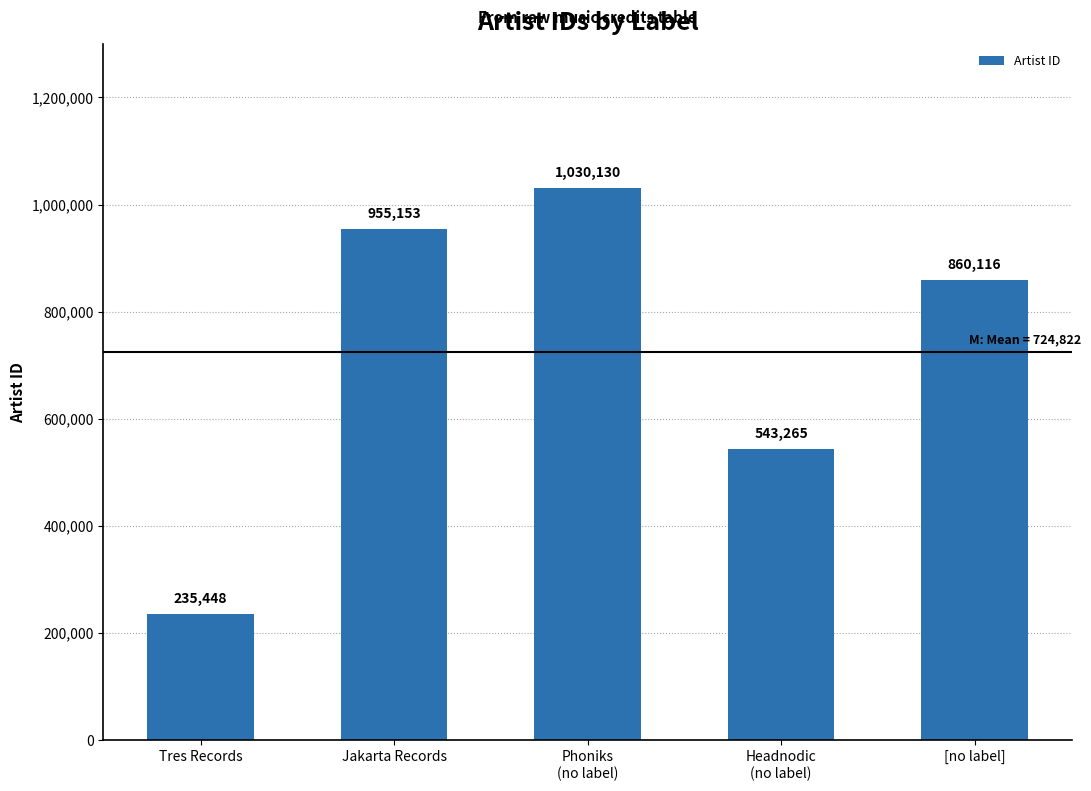

The chart shows a value of 1030130 at Phoniks
(no label). True or false?

True